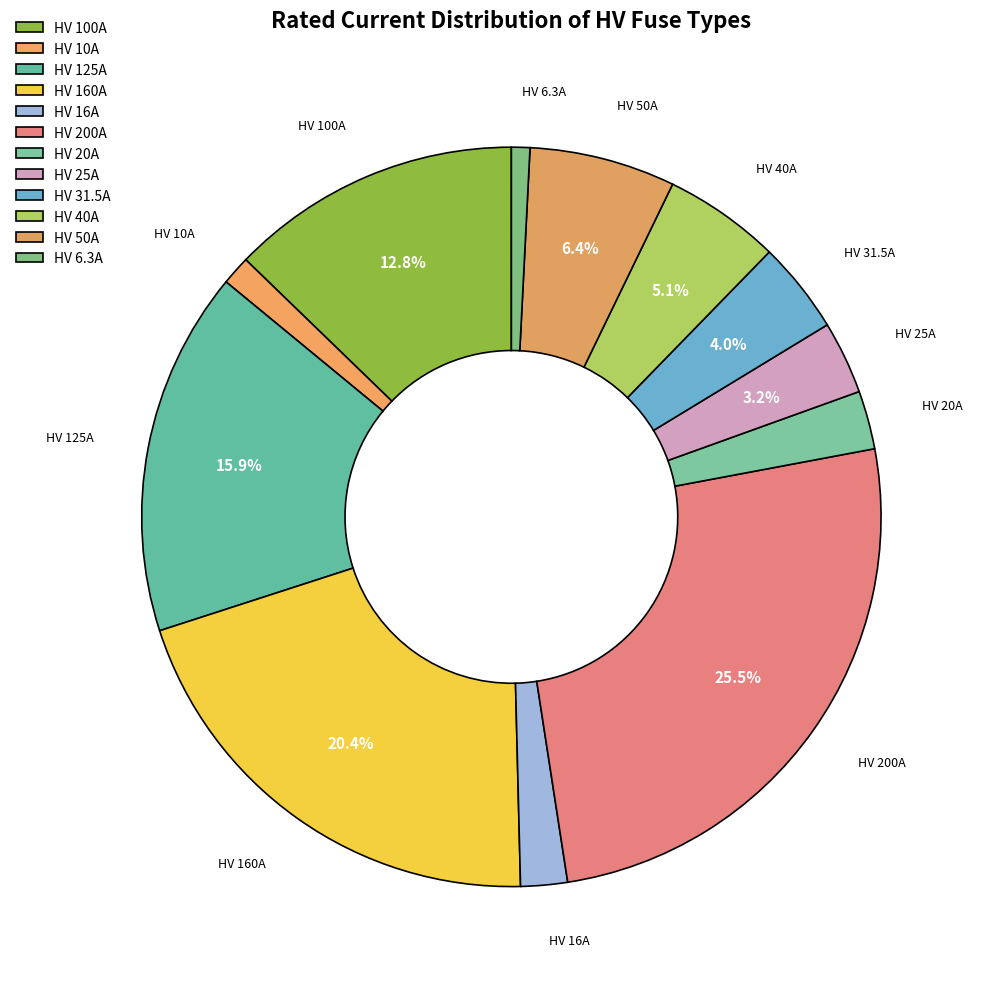

Does HV 40A represent more than half of the total?

No